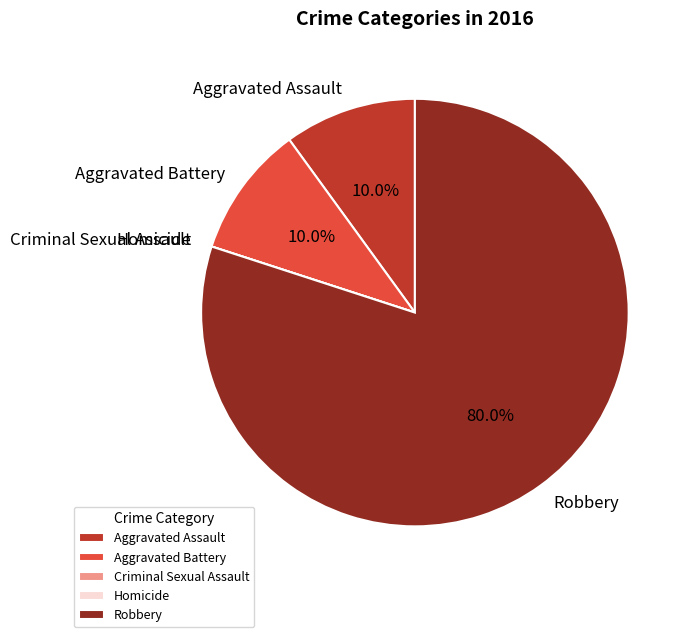

Is the sum of Aggravated Battery and Robbery greater than half?

Yes